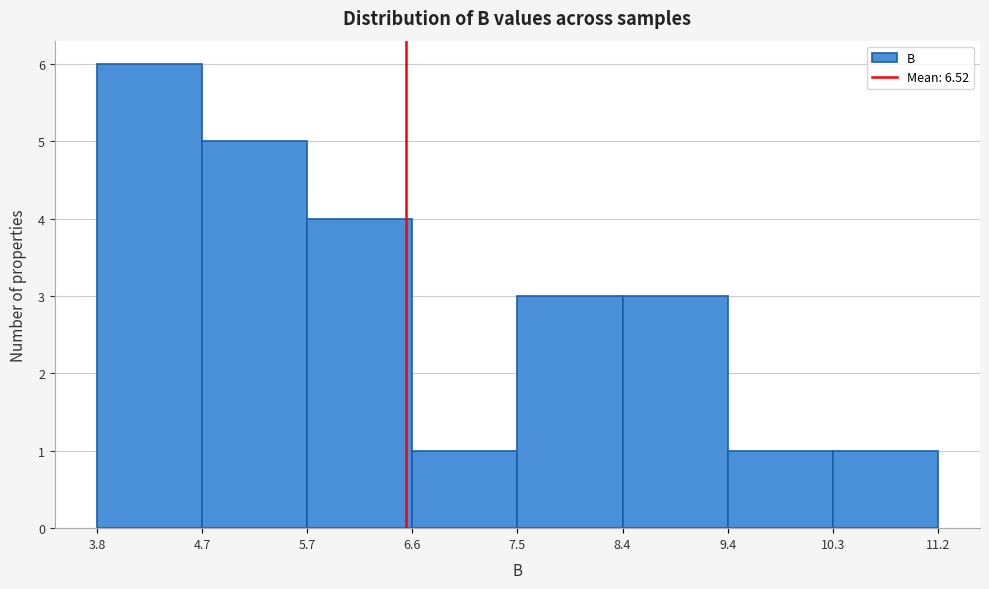

Reading left to right, transcribe this chart: for each bar, give the range it covers on the x-axis and its height. The values are not printed on the chart, so give them approximately, as read against the axis.

3.8 to 4.7: 6
4.7 to 5.7: 5
5.7 to 6.6: 4
6.6 to 7.5: 1
7.5 to 8.4: 3
8.4 to 9.4: 3
9.4 to 10.3: 1
10.3 to 11.2: 1